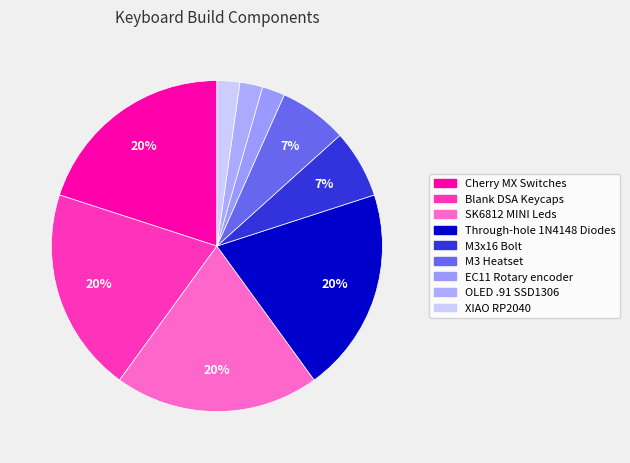

The OLED .91 SSD1306 slice represents 1% of the pie. True or false?

False